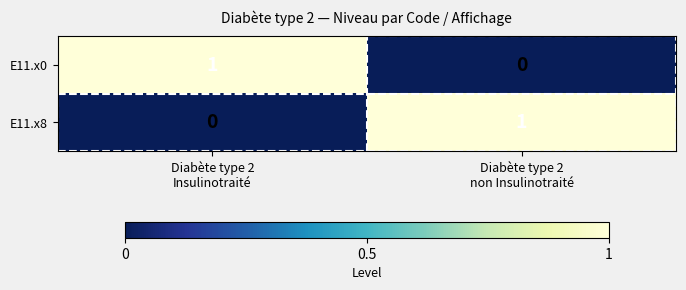

Reading left to right, transcribe all the data shown in this chart.

E11.x0: 1	0
E11.x8: 0	1